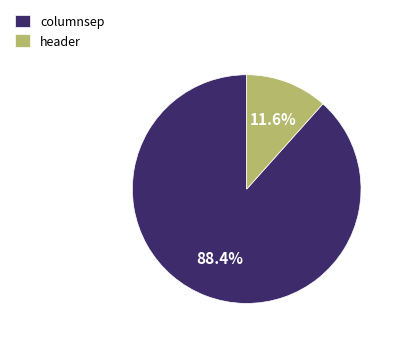

What is the majority slice?

columnsep